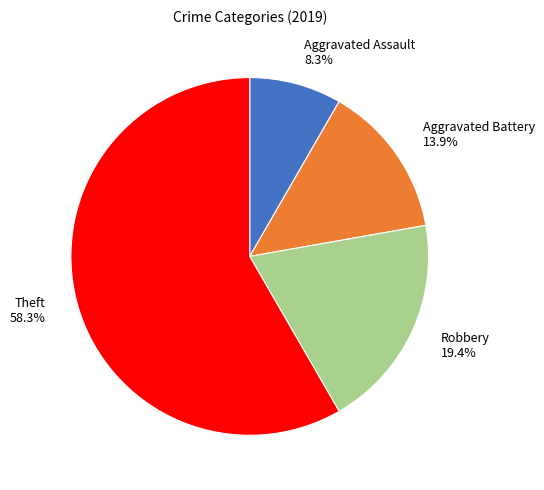

What is the smallest slice in the pie chart?

Aggravated Assault